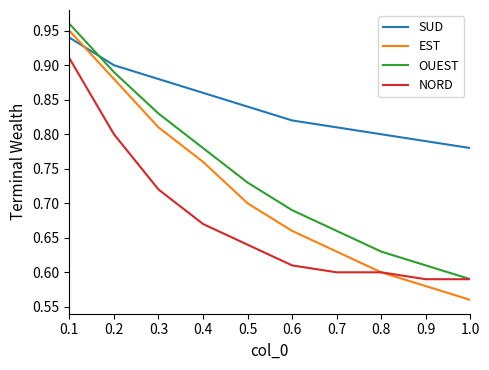

List the labels in order of OUEST value, smallest first.

1.0, 0.9, 0.8, 0.7, 0.6, 0.5, 0.4, 0.3, 0.2, 0.1